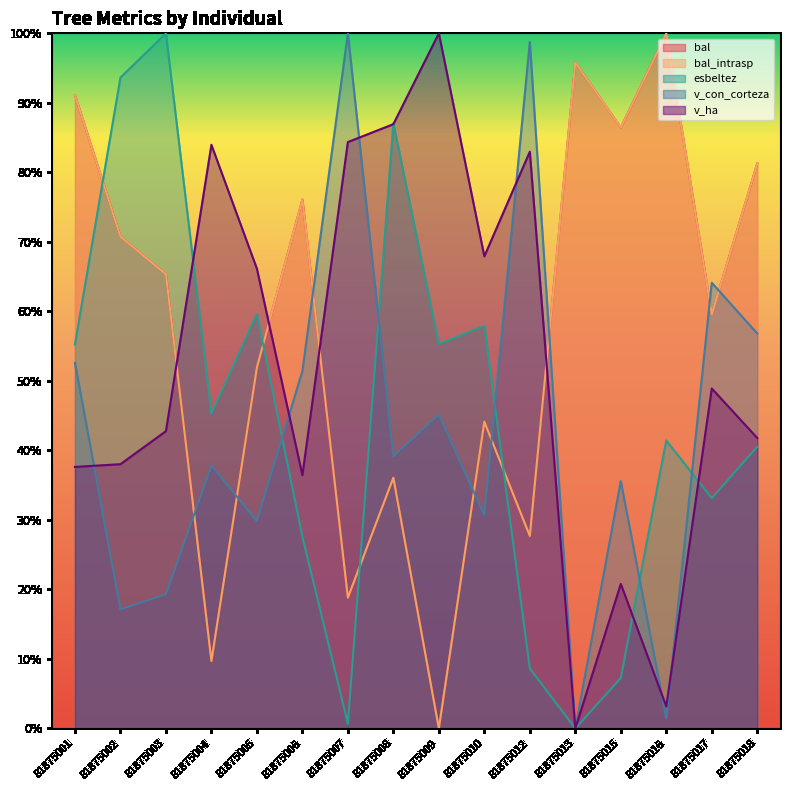

Reading left to right, what are all the values shown in this chart?

bal: 0.9	0.7	0.7	0.1	0.5	0.8	0.2	0.4	0.0	0.4	0.3	1.0	0.9	1.0	0.6	0.8
bal_intrasp: 0.9	0.7	0.7	0.1	0.5	0.8	0.2	0.4	0.0	0.4	0.3	1.0	0.9	1.0	0.6	0.8
esbeltez: 0.6	0.9	1.0	0.5	0.6	0.3	0.0	0.9	0.6	0.6	0.1	0.0	0.1	0.4	0.3	0.4
v_con_corteza: 0.5	0.2	0.2	0.4	0.3	0.5	1.0	0.4	0.5	0.3	1.0	0.0	0.4	0.0	0.6	0.6
v_ha: 0.4	0.4	0.4	0.8	0.7	0.4	0.8	0.9	1.0	0.7	0.8	0.0	0.2	0.0	0.5	0.4